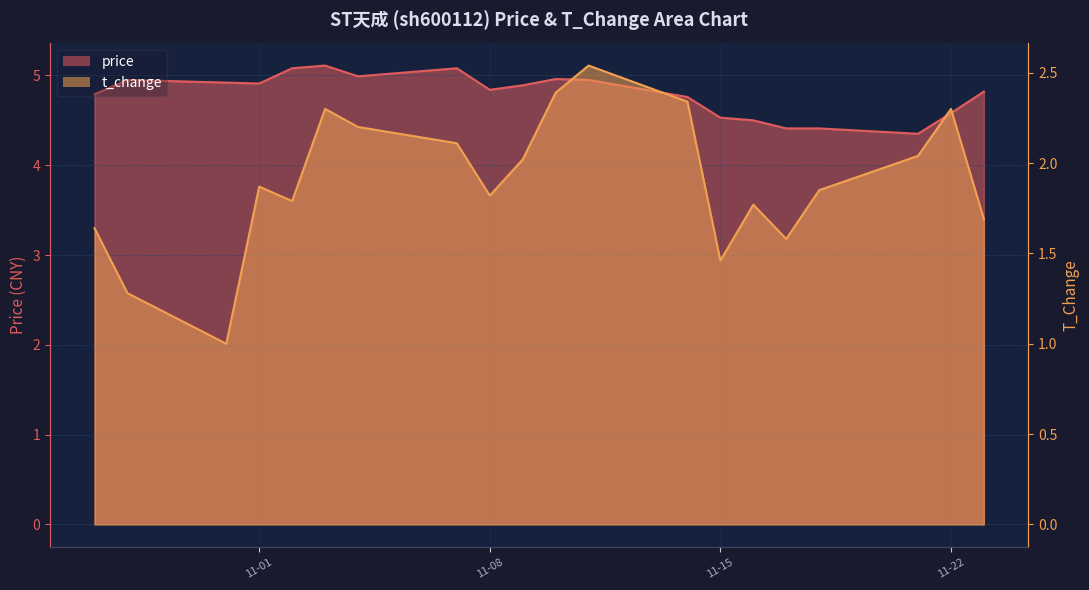

What position from the left is 2022-10-28?

2